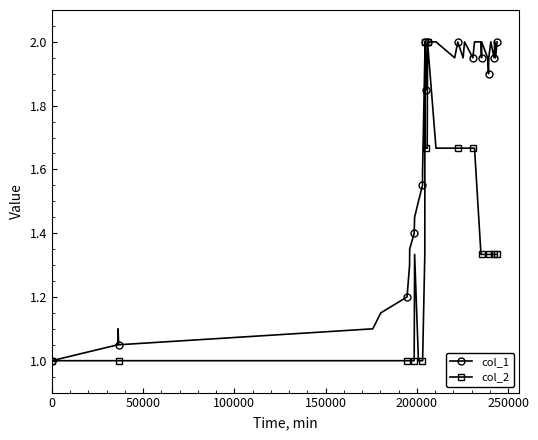

Which series has the largest total across all categories?

col_1